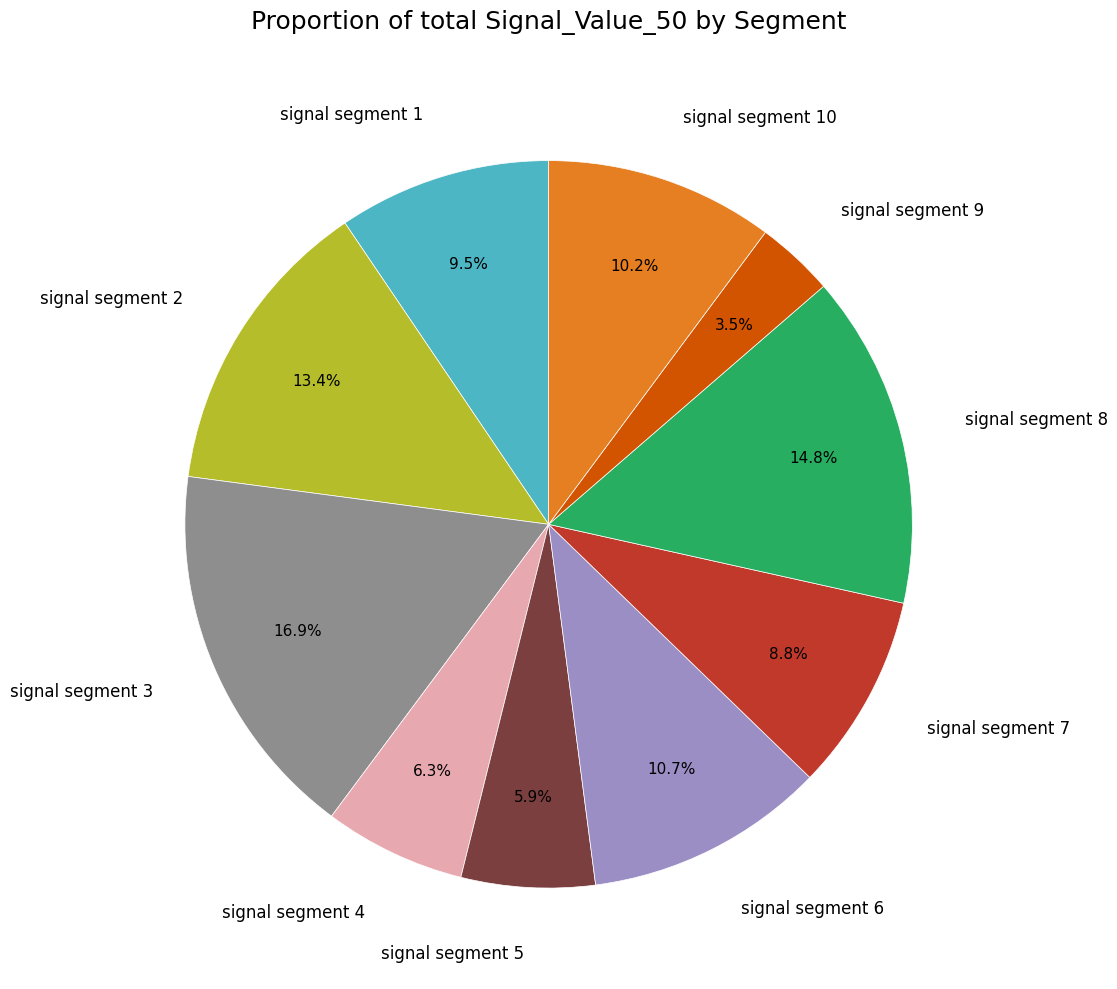

Does signal segment 9 account for over 50% of the chart?

No